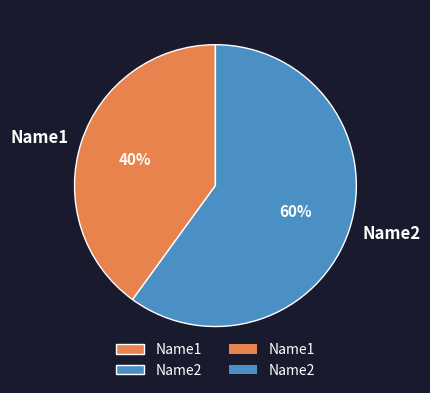

To the nearest percent, what is the difference between the largest and smallest slice percentages?

20%